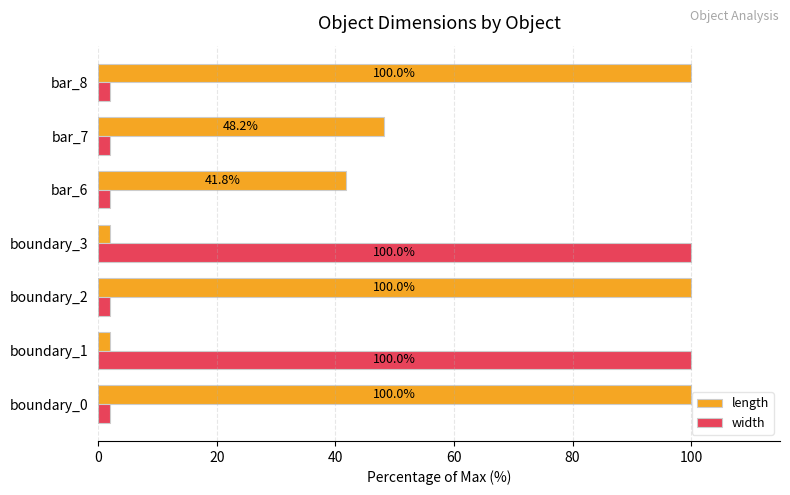

Where is length nearest to the value 50?

bar_7